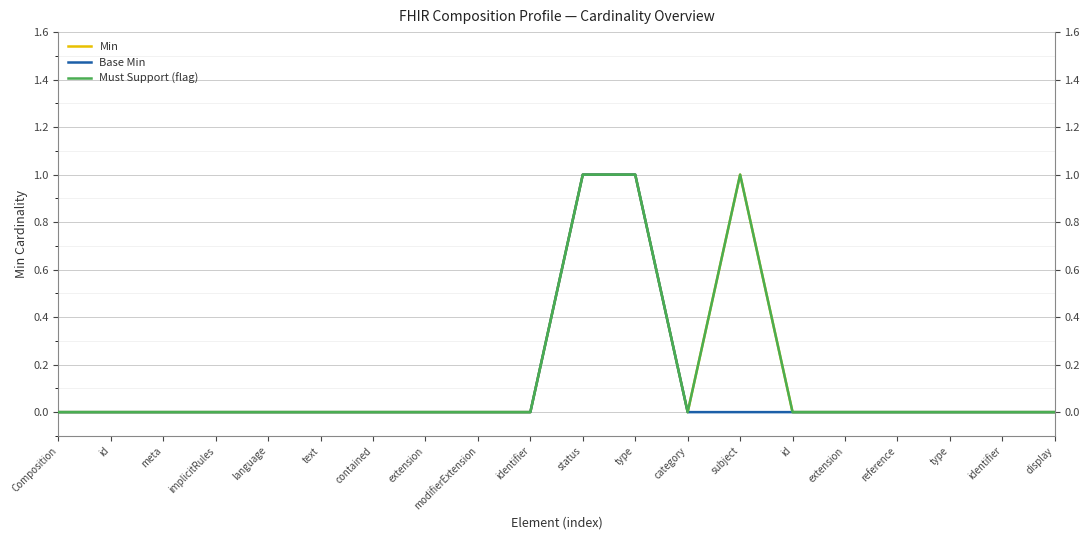

Reading right to left, what are all the values shown in this chart?

Min: 0	0	0	0	0	0	1	0	1	1	0	0	0	0	0	0	0	0	0	0
Base Min: 0	0	0	0	0	0	0	0	1	1	0	0	0	0	0	0	0	0	0	0
Must Support (flag): 0	0	0	0	0	0	1	0	1	1	0	0	0	0	0	0	0	0	0	0